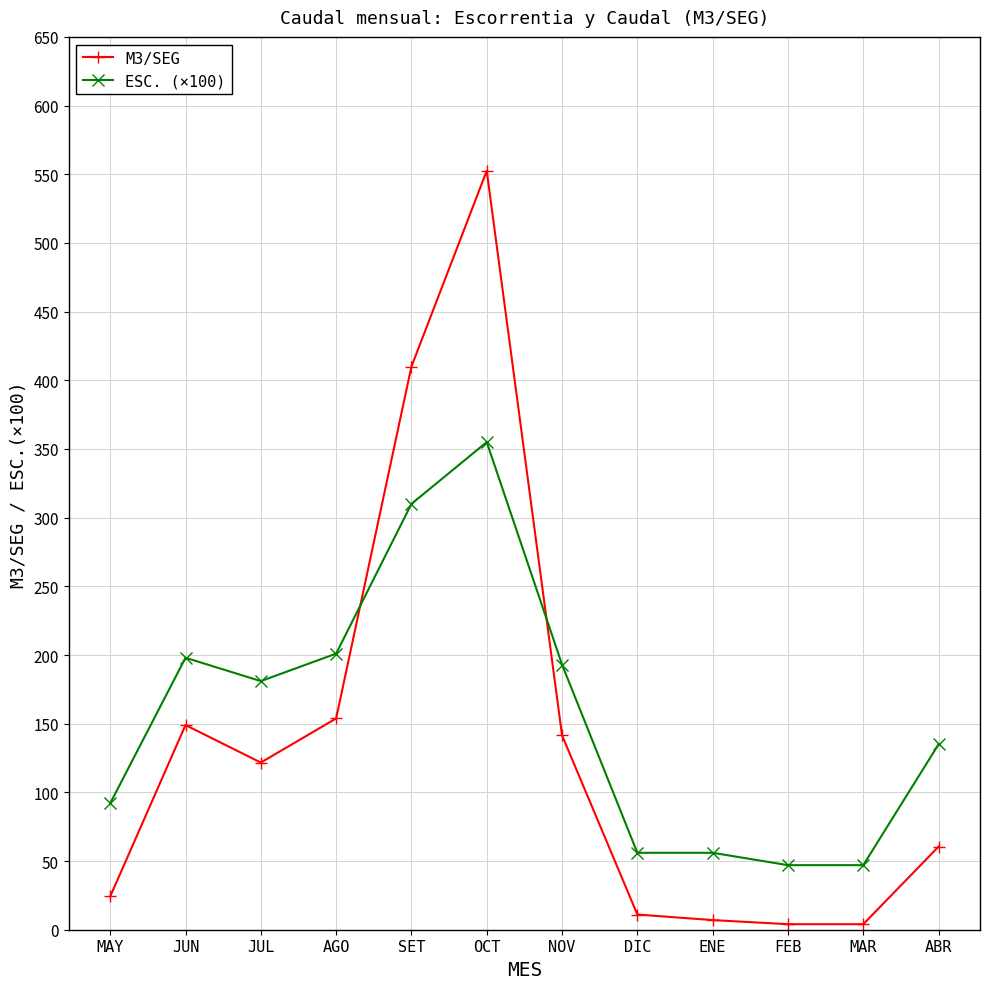

What value does the M3/SEG series have at ABR?

60.5